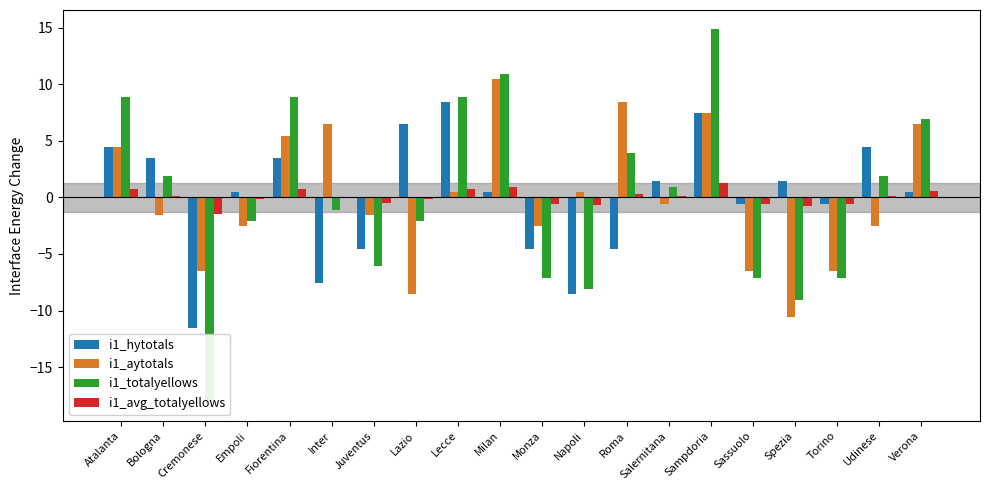

Which series has the largest total across all categories?

i1_avg_totalyellows